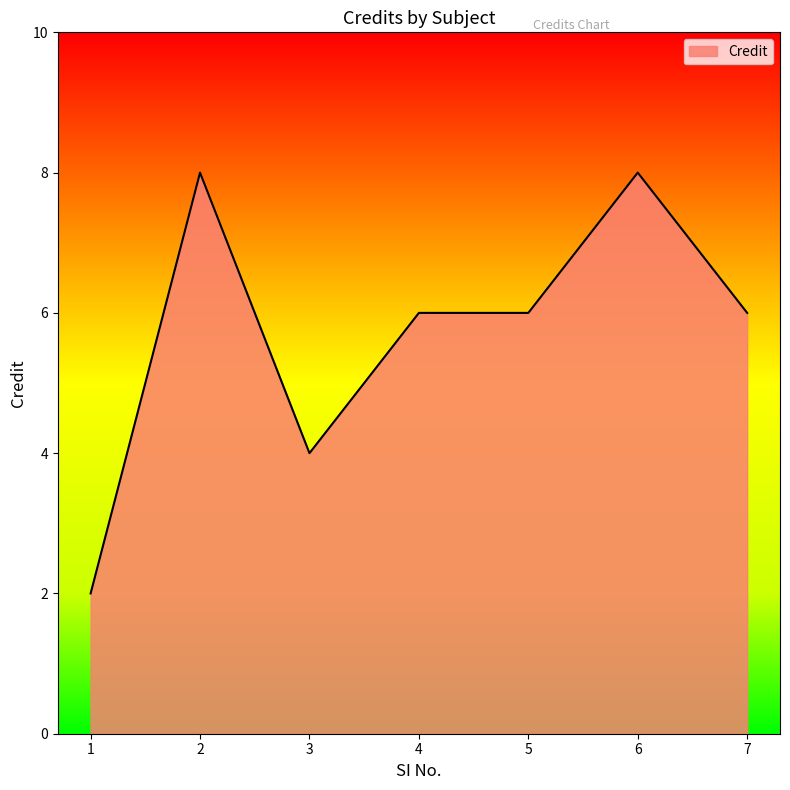

What is the change in value from 1 to 2?

+6